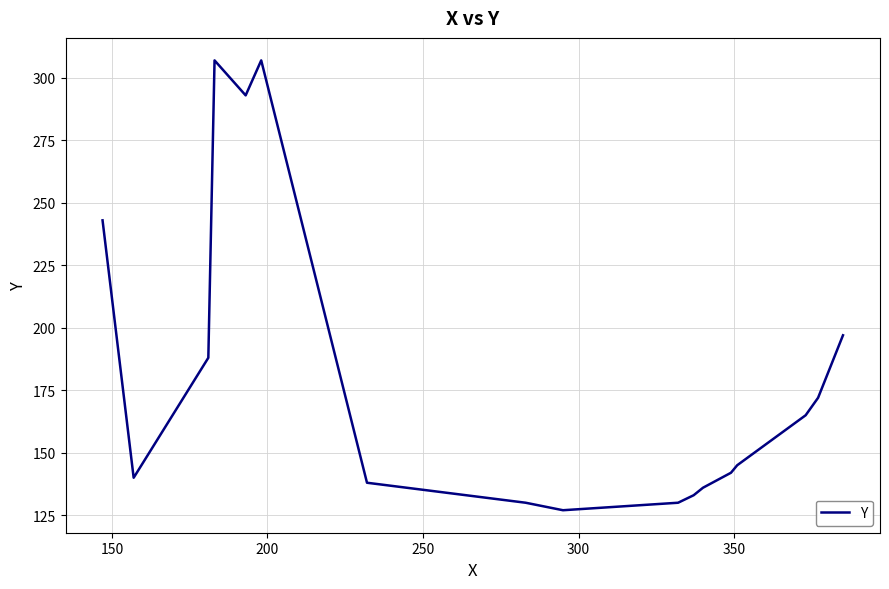

What is the minimum value shown in the chart?

127